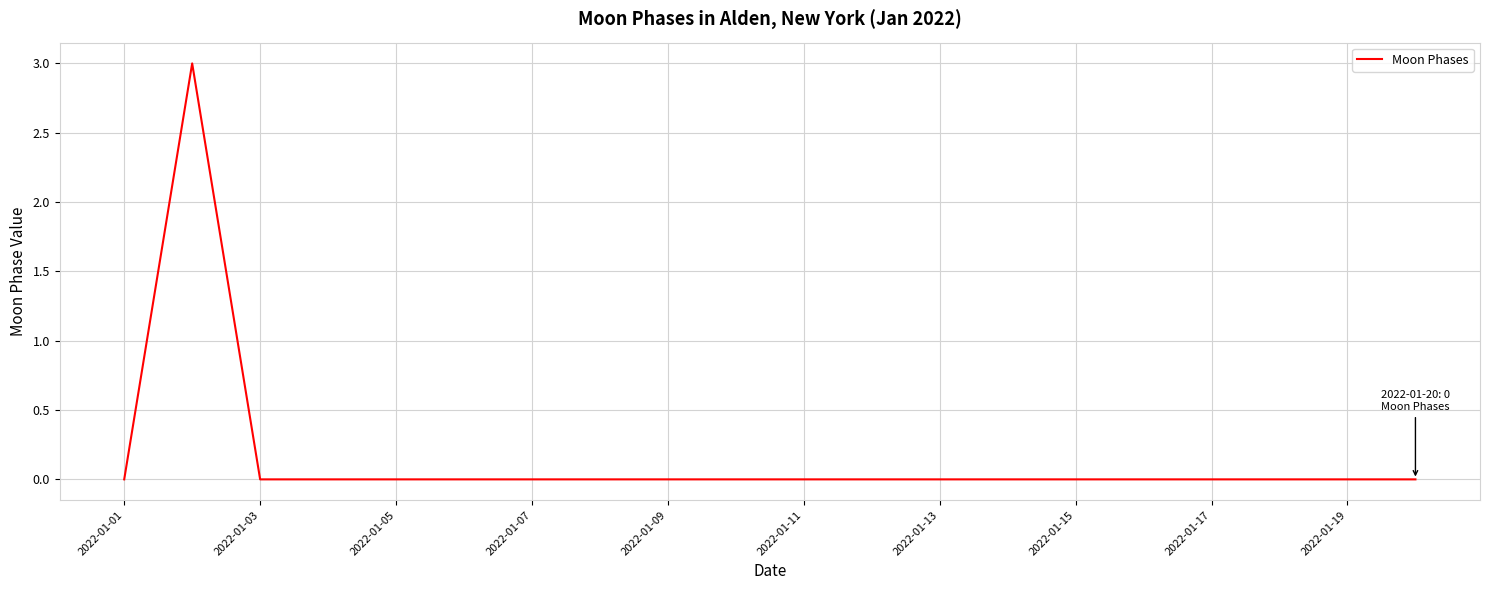

What is the maximum value shown in the chart?

3